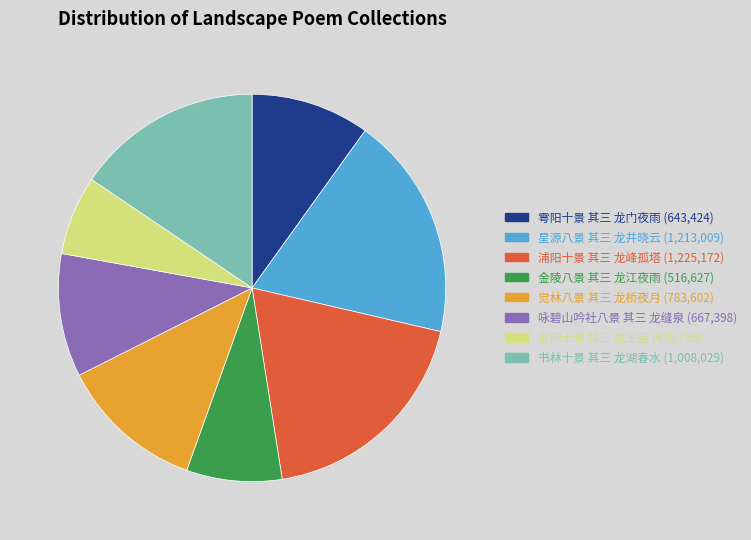

Is there a majority slice in this chart?

No